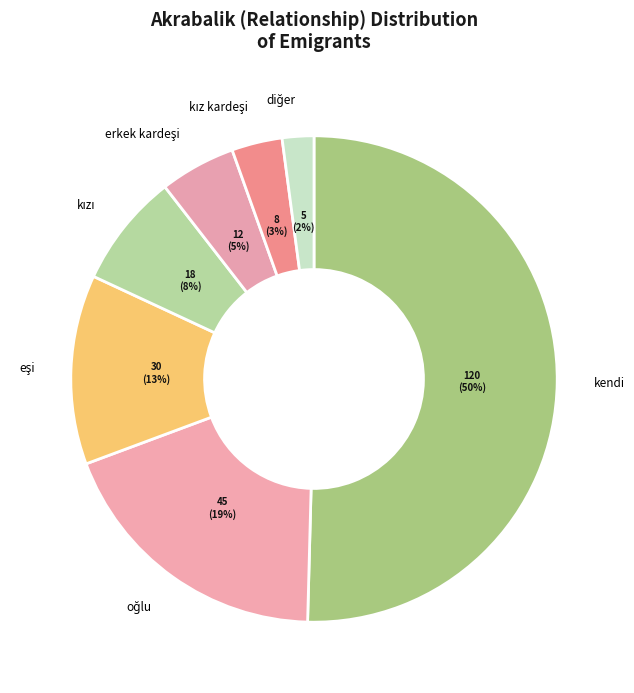

To the nearest percent, what is the average slice percentage?

14%